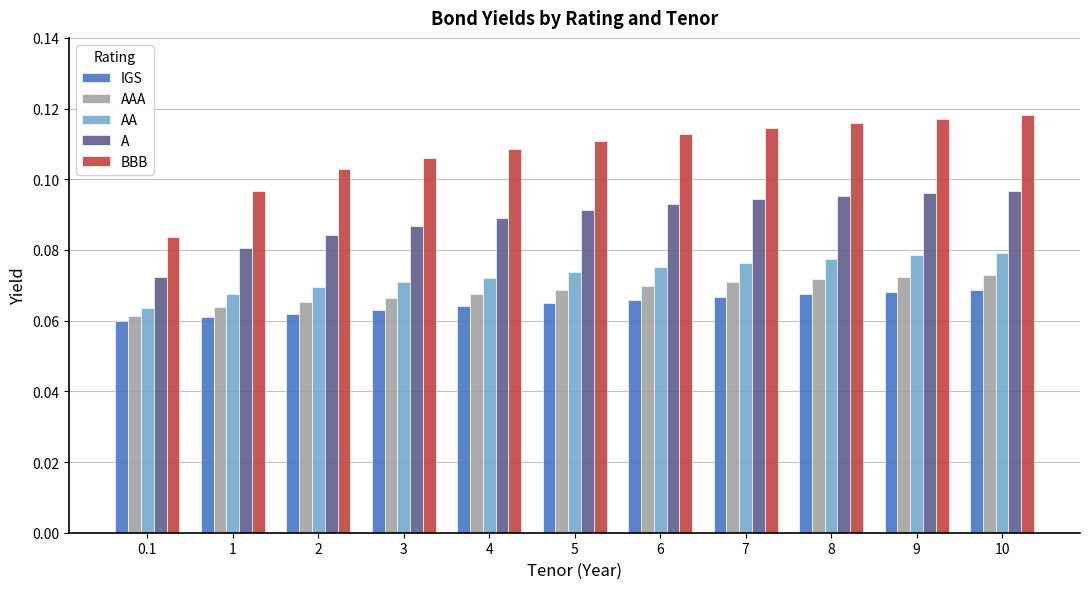

What is the total value across all series at 9?

0.4